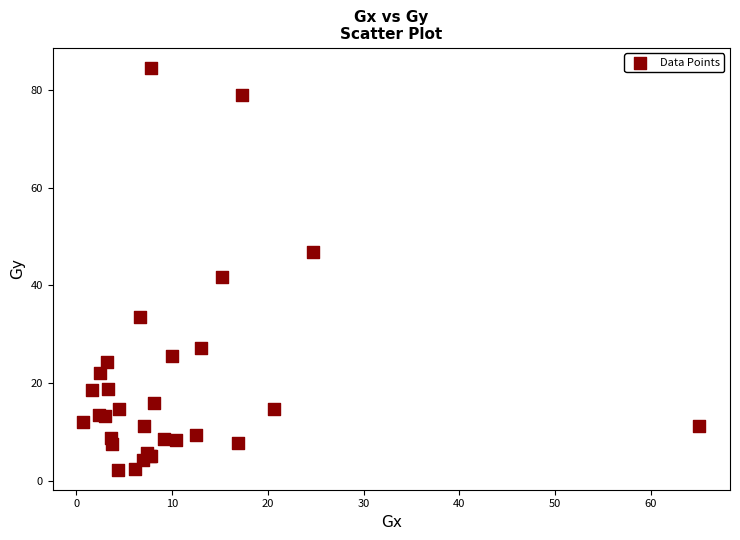

What Y value in the scatter plot is closest to 43?

41.8